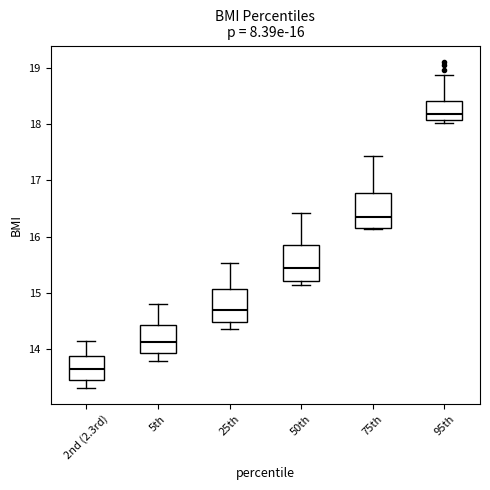

Which box has the highest median line?

95th